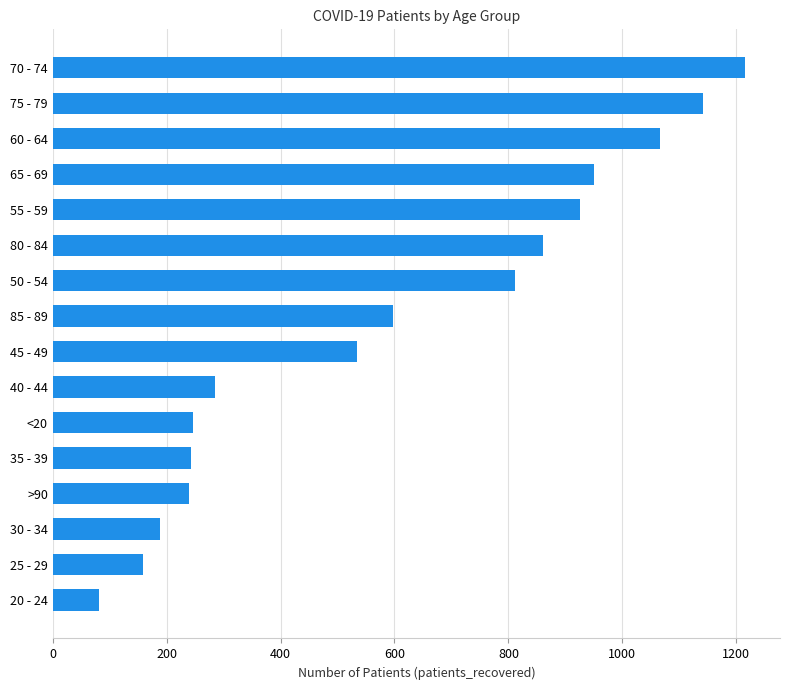

What is the difference between the maximum and minimum values?

1135